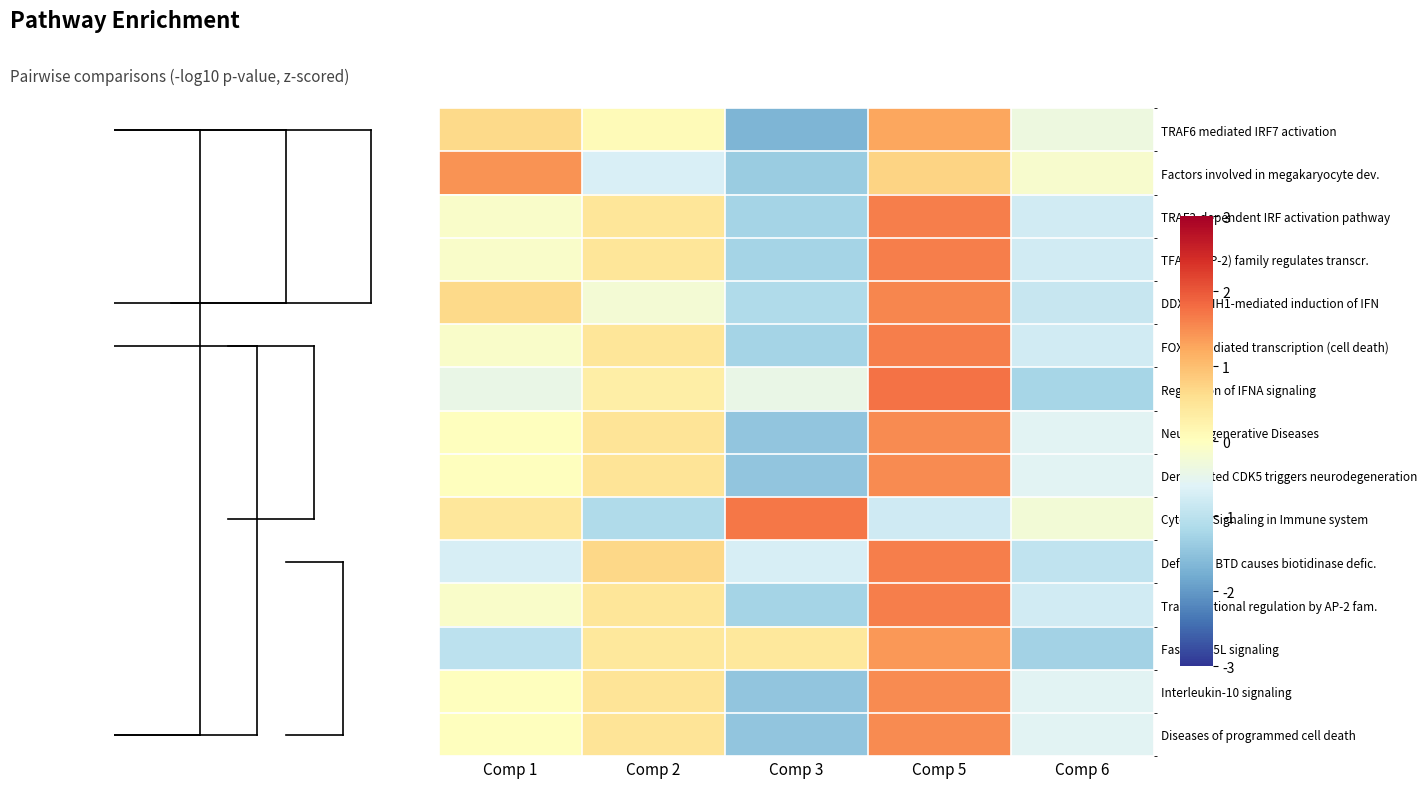

Between Comp 1 and Comp 5, which is larger?

Comp 5